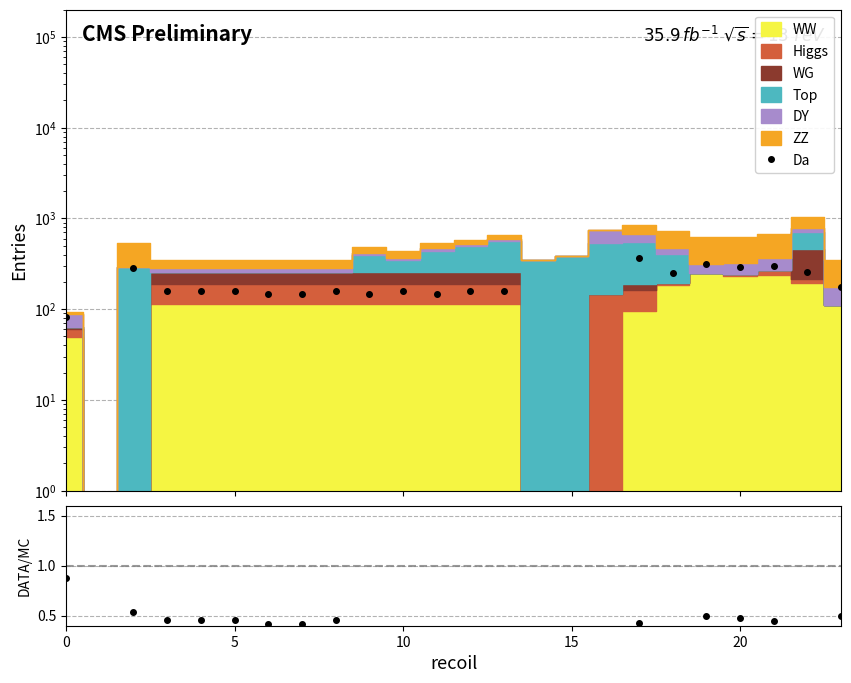

How many lines are shown in the chart?

1